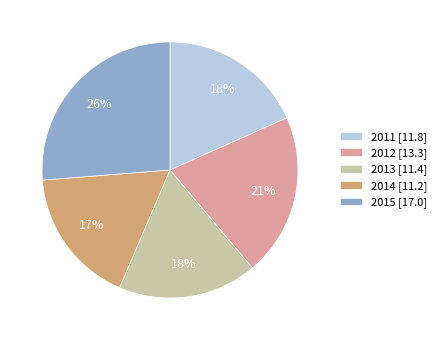

What is the ratio of the value at 2012 to the value at 2013?

1.2